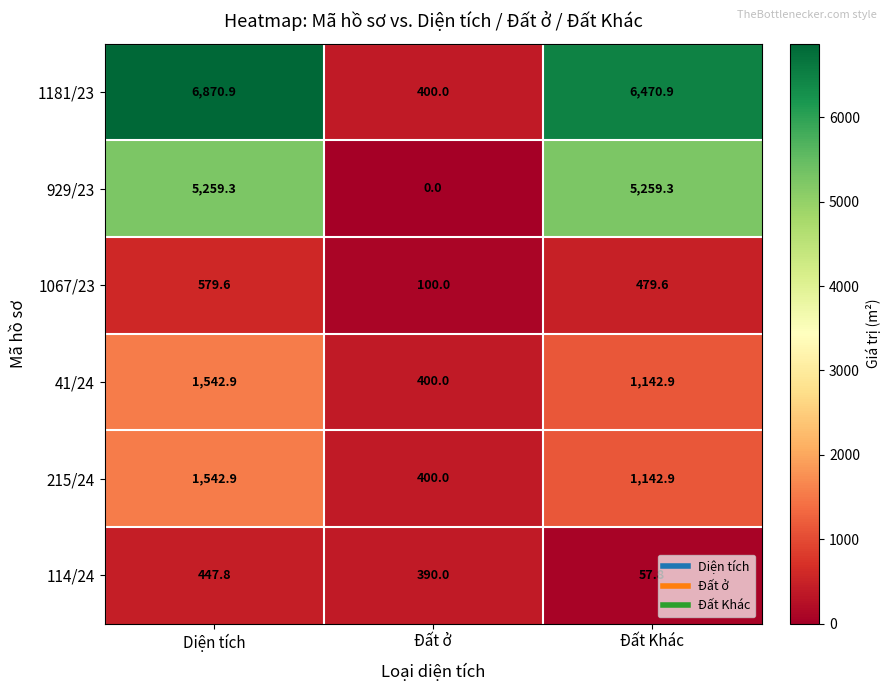

What is the maximum value shown in the chart?

6870.9